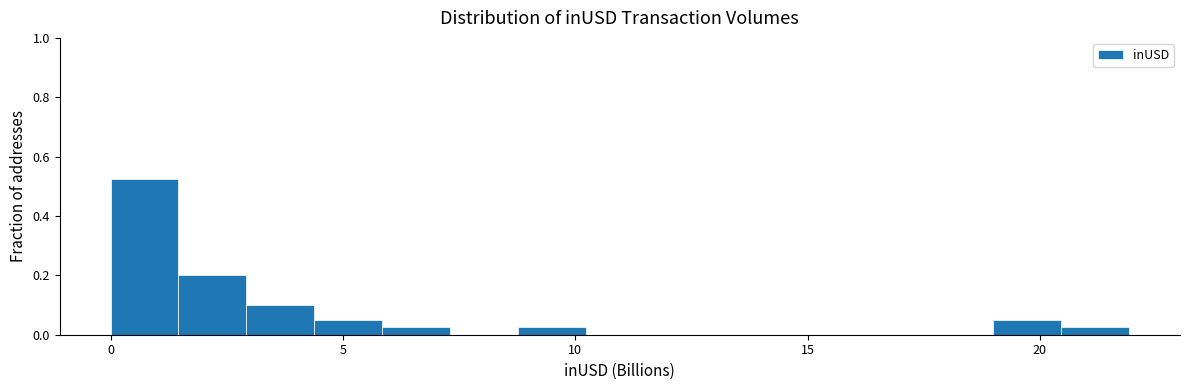

Around what value on the x-axis is the tallest bar? Give the approximate position of its centre, as read against the axis.

0.5